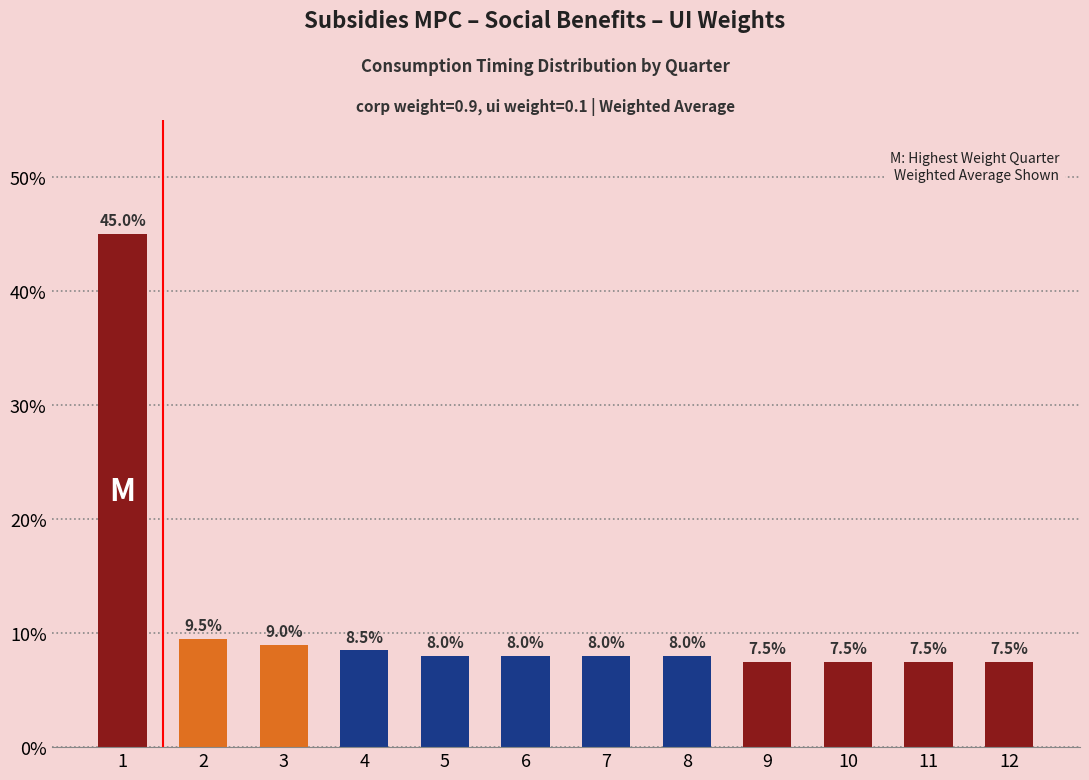

Reading left to right, extract all data points from this chart.

0.5	0.1	0.1	0.1	0.1	0.1	0.1	0.1	0.1	0.1	0.1	0.1